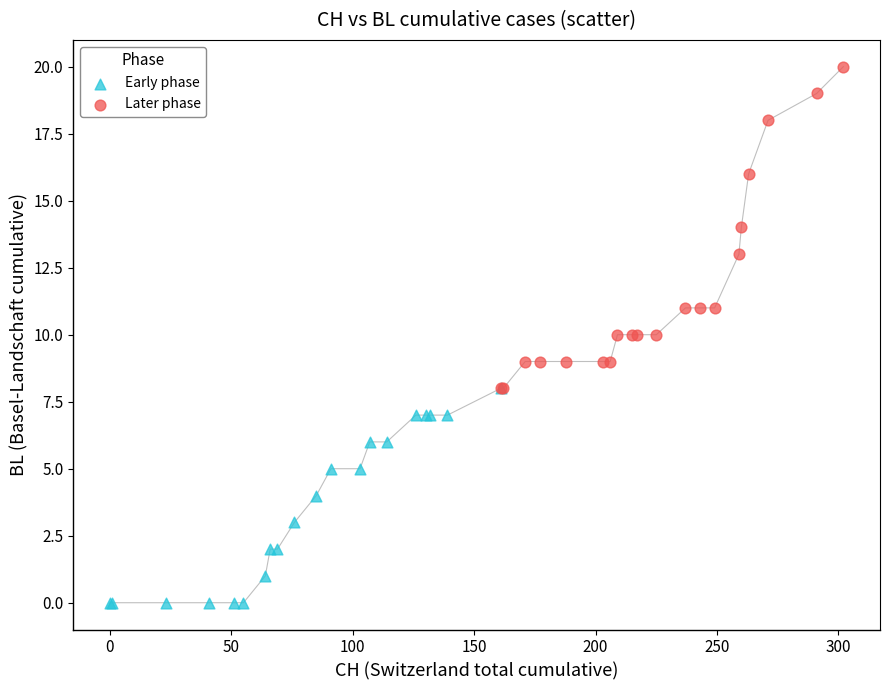

Which series contains the highest Y value?

Later phase